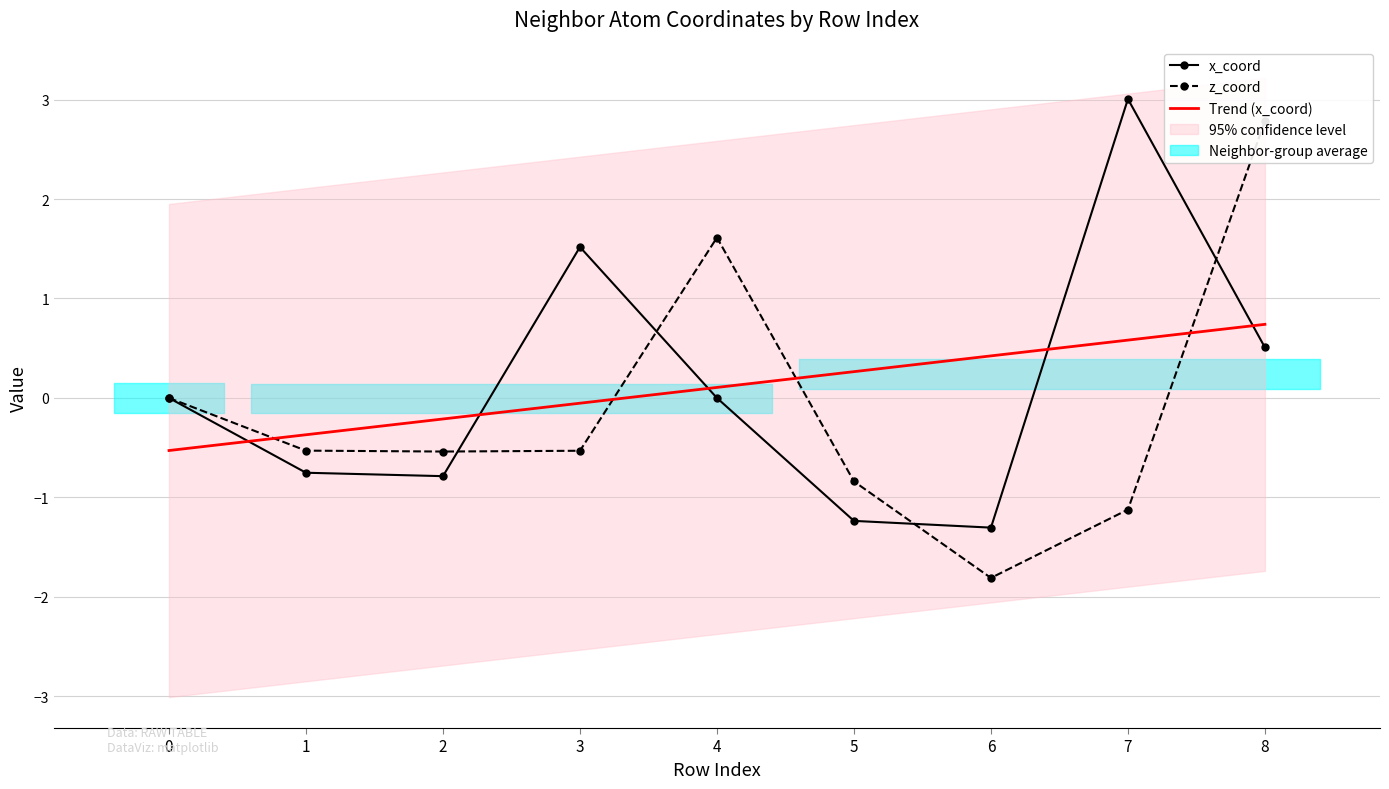

What is the difference between the Trend (x_coord) values at 8 and 7?

0.2